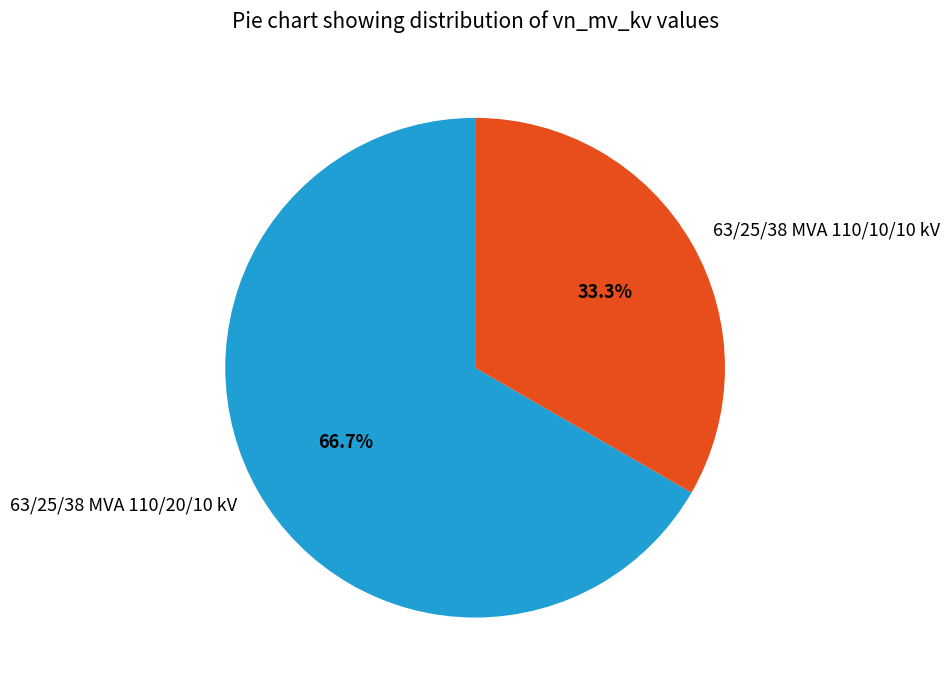

Is the sum of 63/25/38 MVA 110/10/10 kV and 63/25/38 MVA 110/20/10 kV greater than half?

Yes